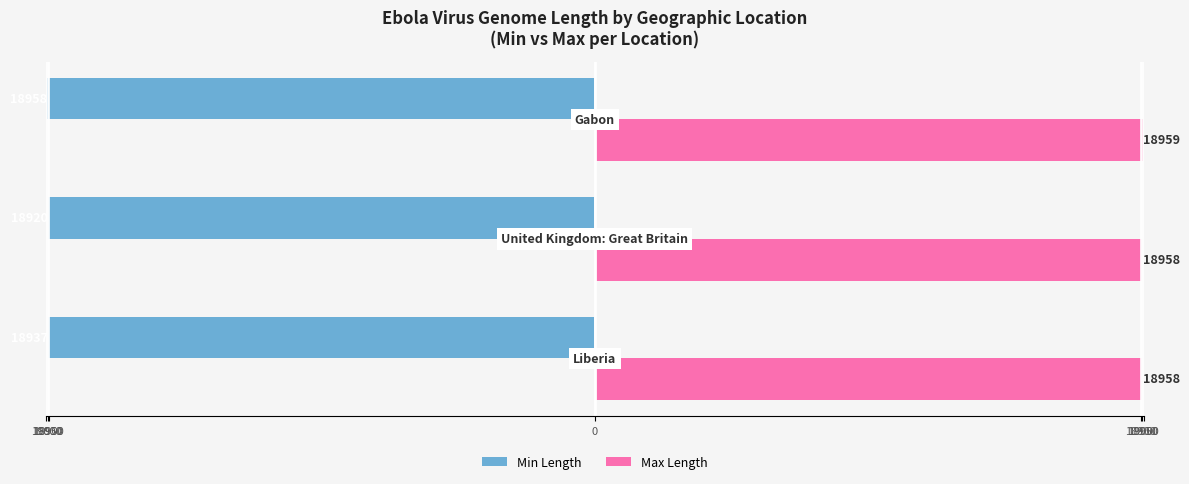

Reading left to right, transcribe all the data shown in this chart.

Min Length: 19000=-18937	18950=-18920	18900=-18958
Max Length: 19000=18958	18950=18958	18900=18959